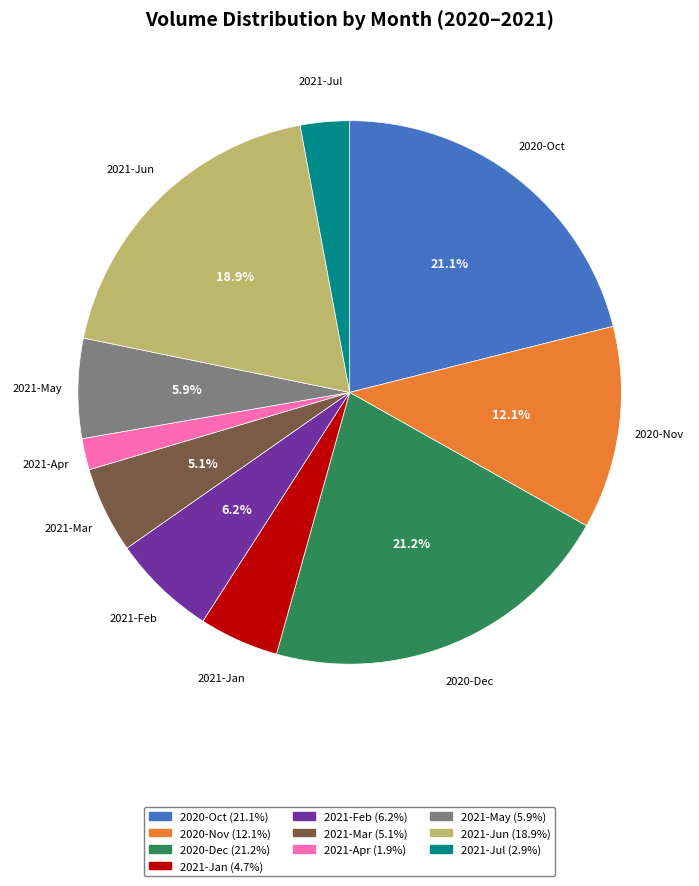

How many slices are in this pie chart?

10